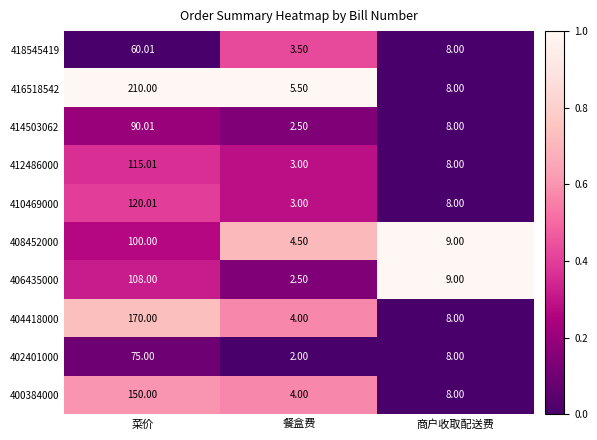

Is the value of 406435000 at 菜价 greater than the value of 402401000 at 商户收取配送费?

Yes